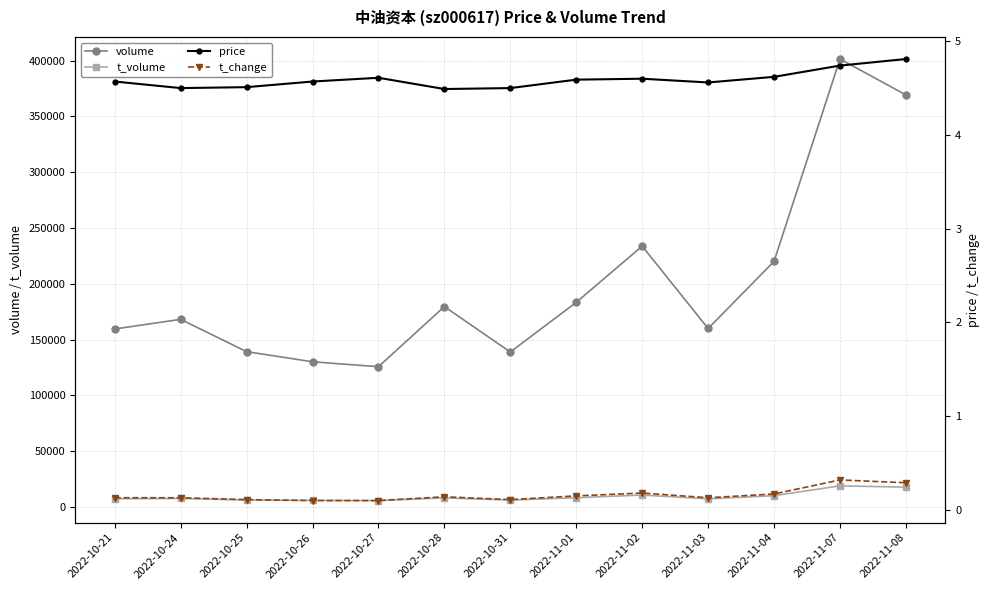

What are all the series names shown in the legend?

volume, t_volume, price, t_change